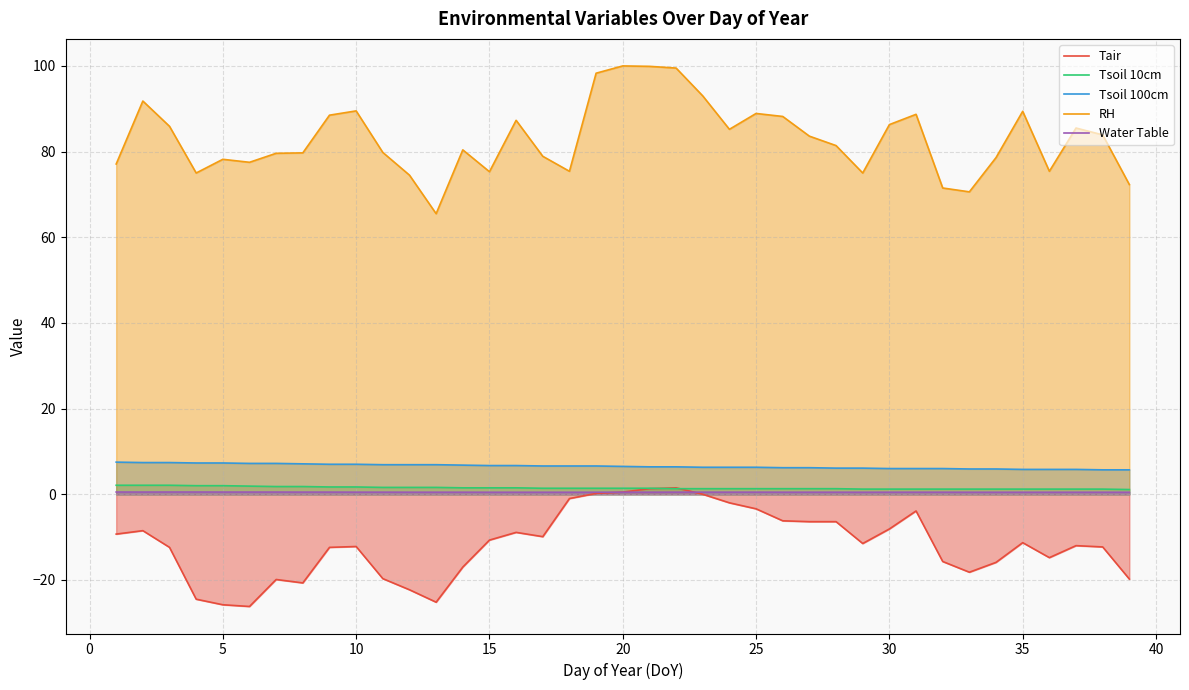

What is the highest value of the RH series?

100.0